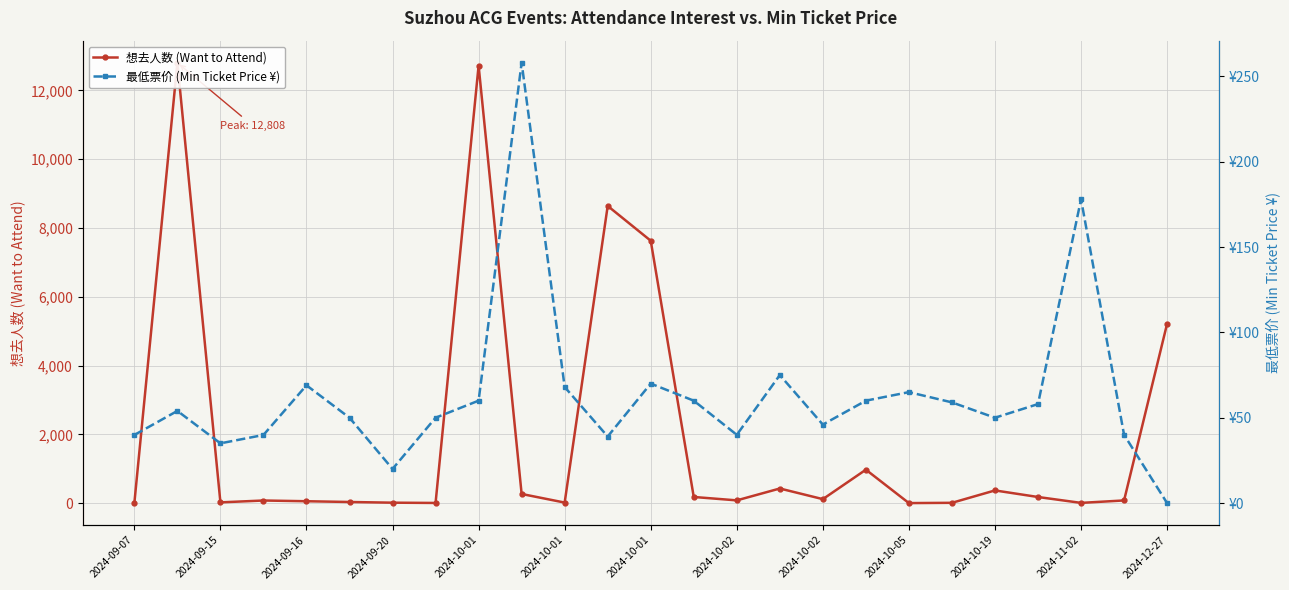

Is the value of 最低票价 (Min Ticket Price ¥) at 2024-10-02 greater than the value of 想去人数 (Want to Attend) at 2024-10-02?

Yes